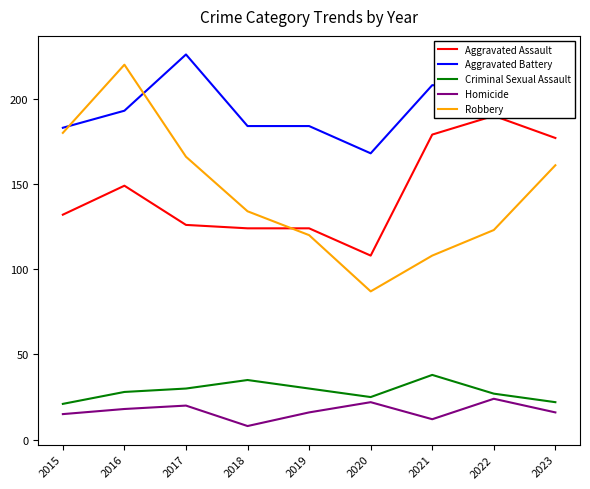

True or false: Homicide and Aggravated Battery intersect in this chart.

False